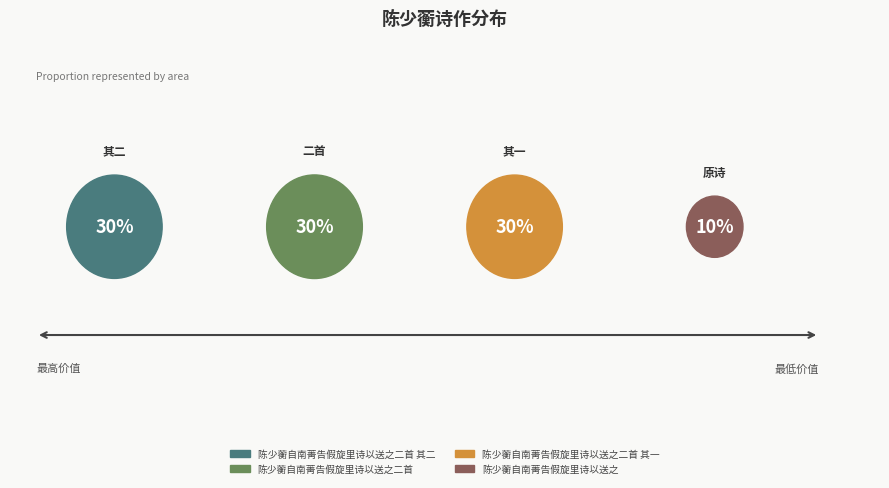

Which slice is the largest?

陈少蘅自南菁告假旋里诗以送之二首